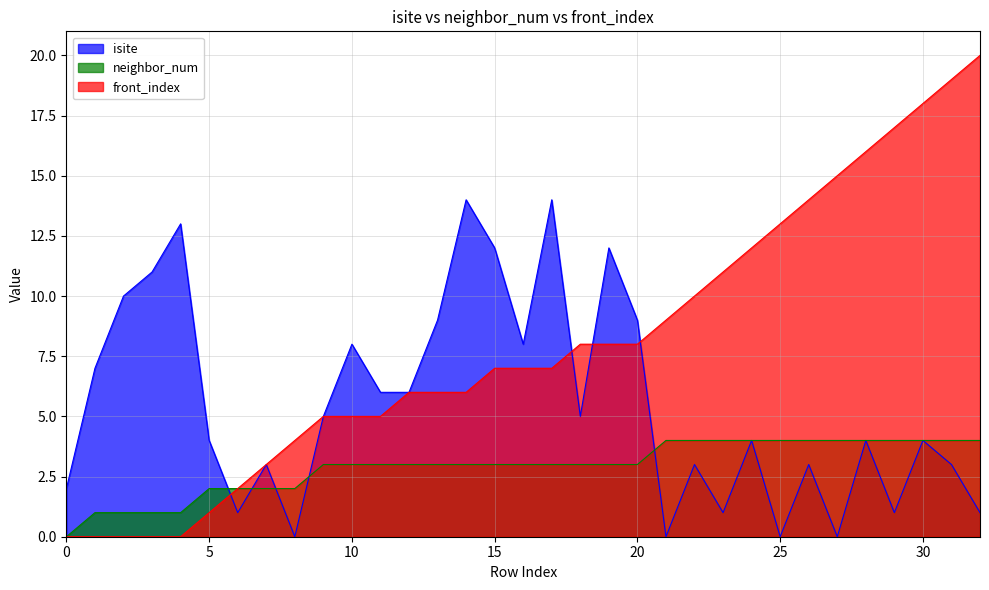

The value of neighbor_num at 3 is 1. True or false?

True